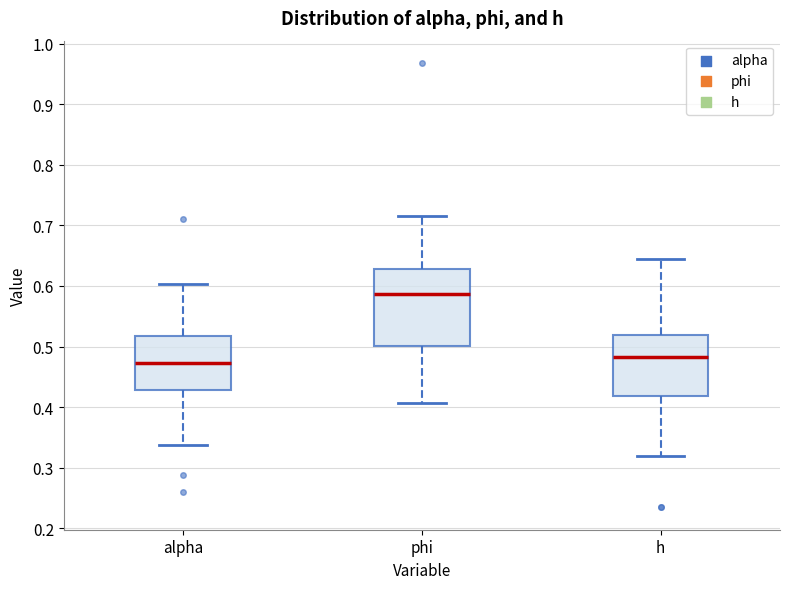

Reading left to right, read every box against the y-axis: the position of its median line, the range the box covers, and the ends of its whiskers. The values are not printed on the chart, so give them approximately, as read against the axis.

alpha: median 0.47, box 0.43 to 0.52, whiskers 0.34 to 0.60
phi: median 0.59, box 0.50 to 0.63, whiskers 0.41 to 0.72
h: median 0.48, box 0.42 to 0.52, whiskers 0.32 to 0.64